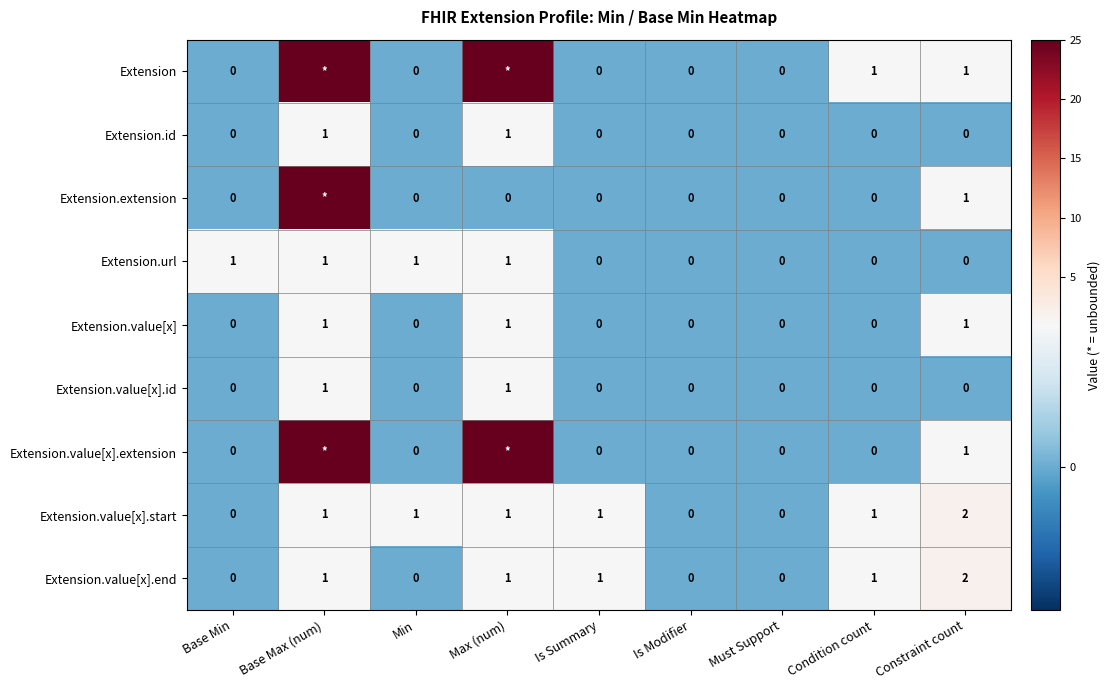

Between Constraint count and Min, which is larger?

Constraint count